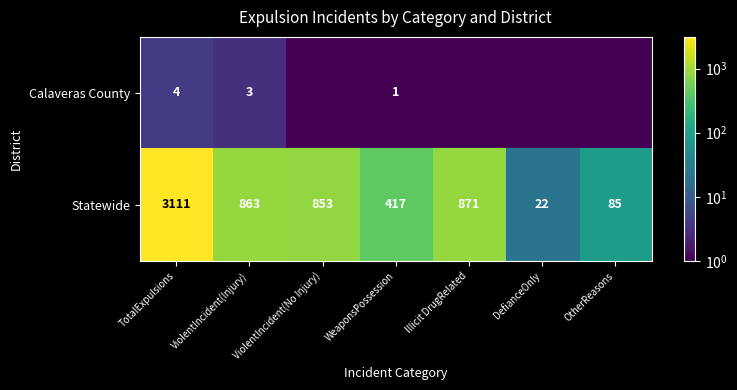

Which category has the lowest value in the Statewide series?

DefianceOnly